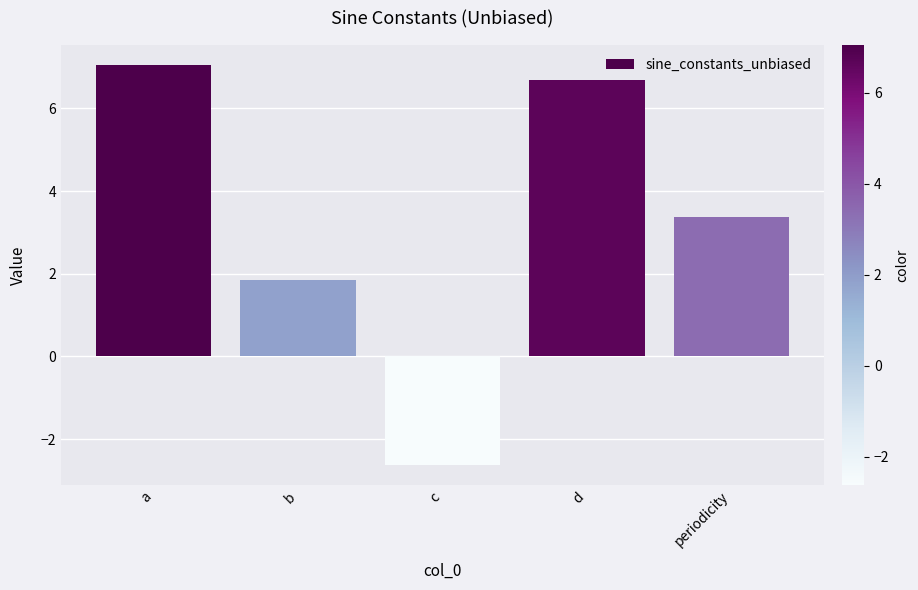

Reading left to right, list all the values displayed in this chart.

a=7.1	b=1.9	c=-2.6	d=6.7	periodicity=3.4